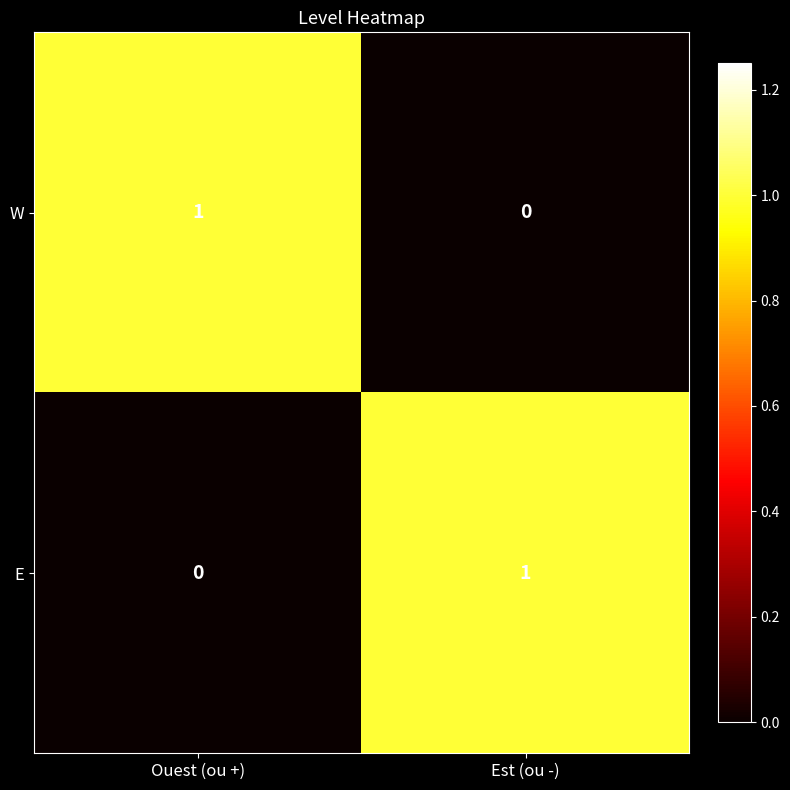

Where is E nearest to the value 0?

Ouest (ou +)